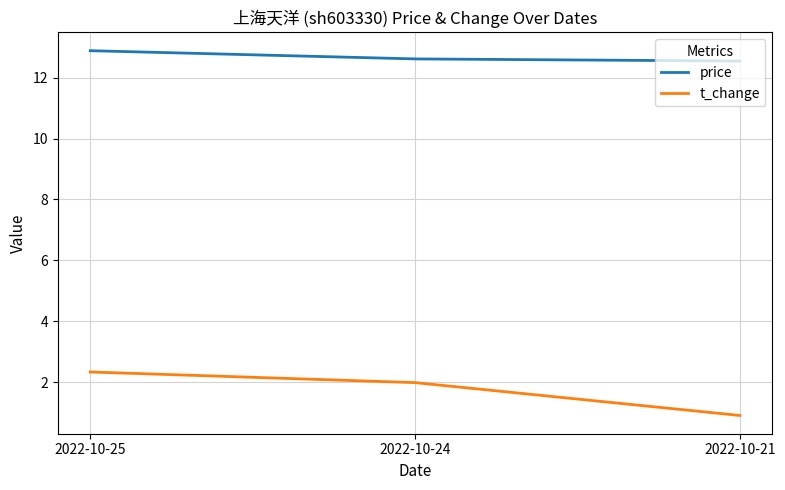

Is it true that price equals 20.8 at 2022-10-24?

False